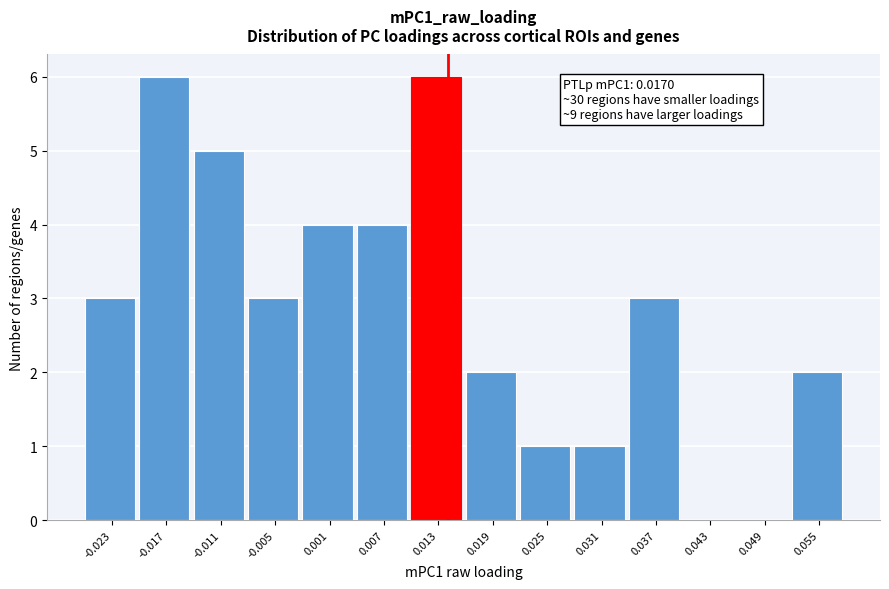

Reading right to left, list all the values displayed in this chart.

0.055=2	0.049=0	0.043=0	0.037=3	0.031=1	0.025=1	0.019=2	0.013=6	0.007=4	0.001=4	-0.005=3	-0.011=5	-0.017=6	-0.023=3